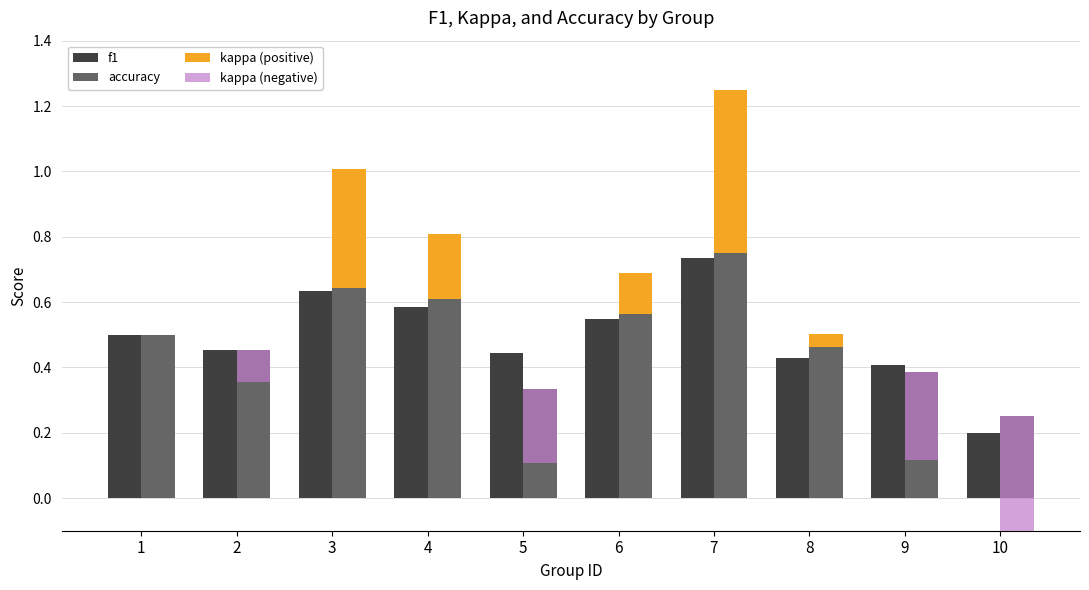

List the series in order of their peak value, lowest first.

kappa (positive), kappa (negative), f1, accuracy